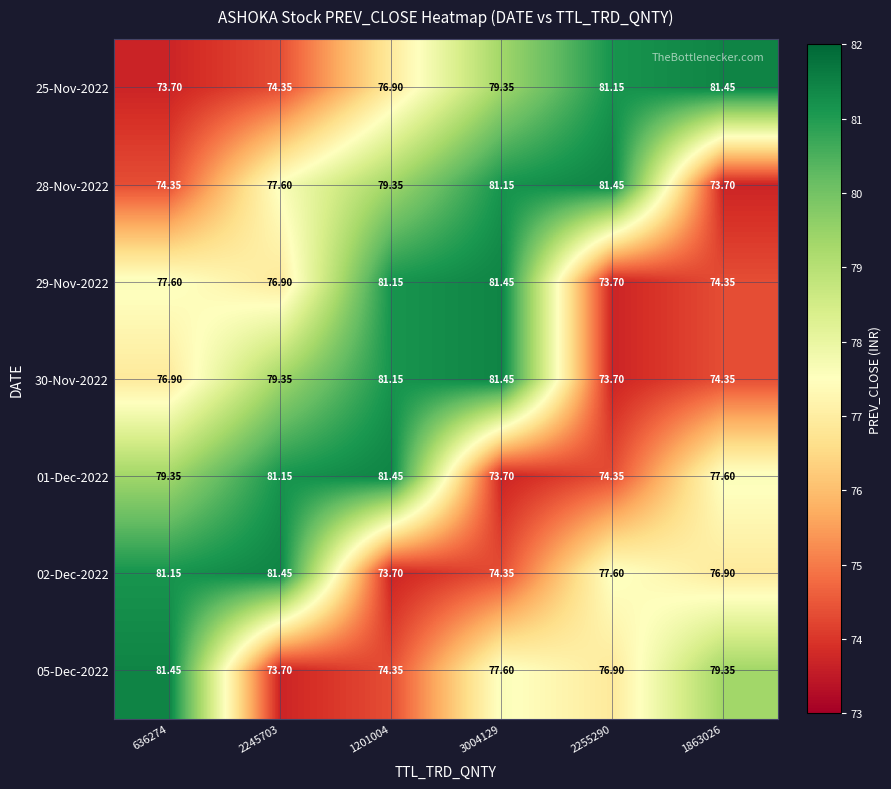

Is the value of 05-Dec-2022 at 2255290 greater than the value of 29-Nov-2022 at 1863026?

Yes